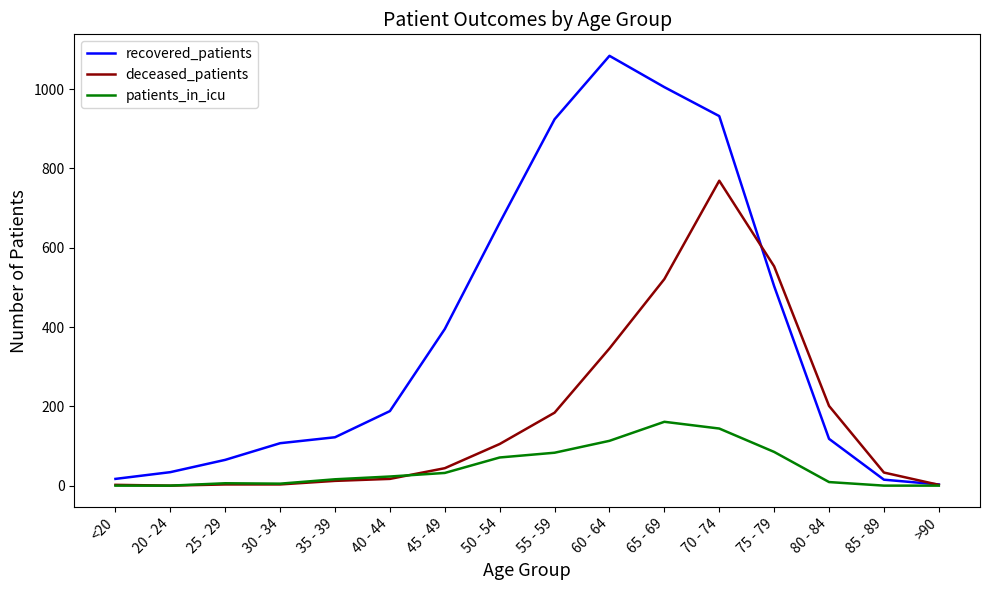

How many lines are shown in the chart?

3